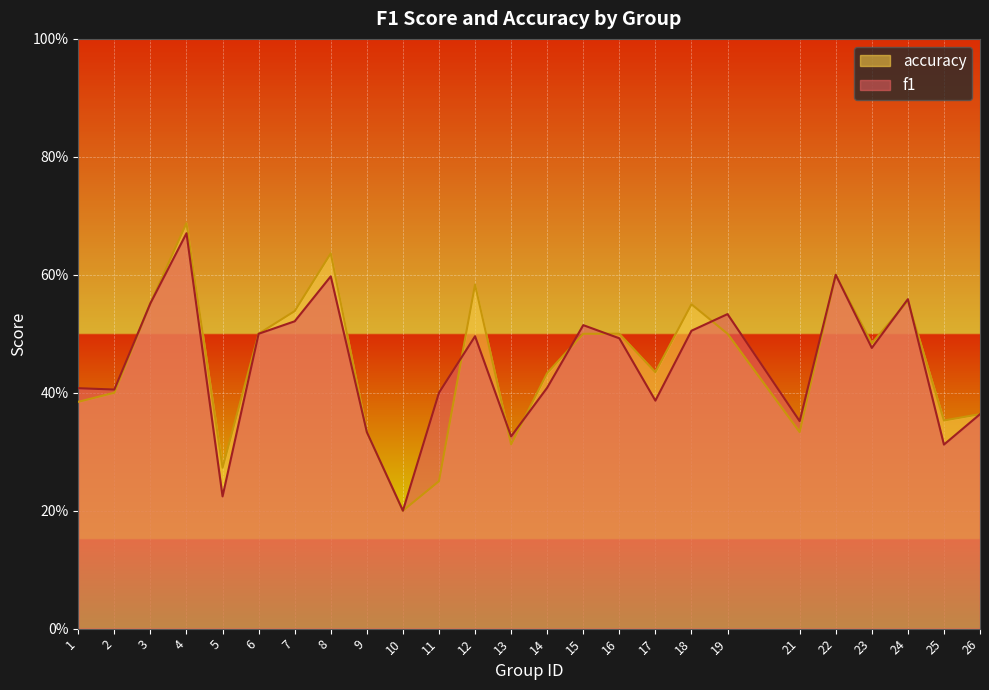

Between 14 and 26, which series saw the biggest shift?

accuracy